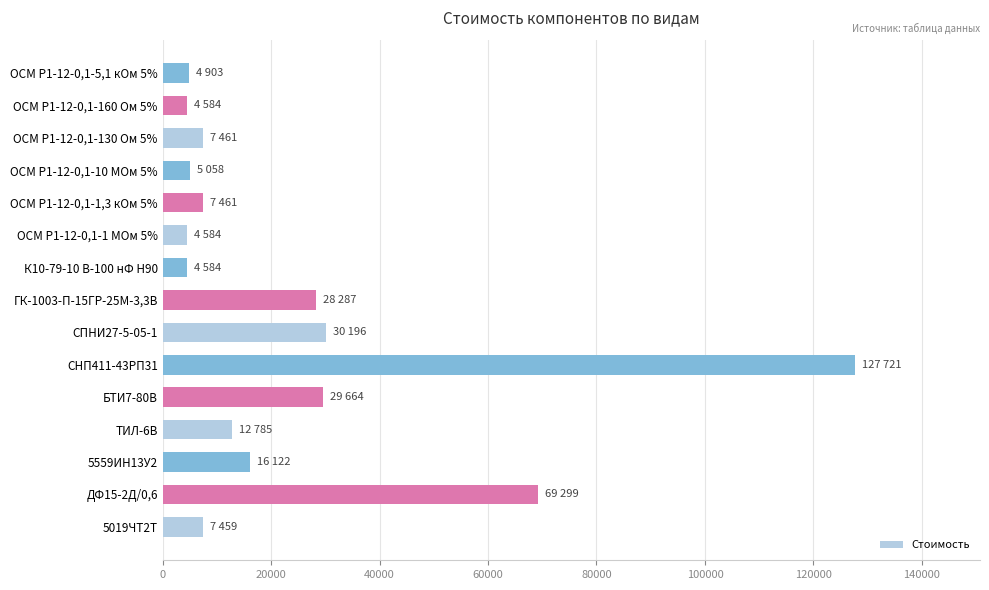

Does the chart contain stacked bars?

No